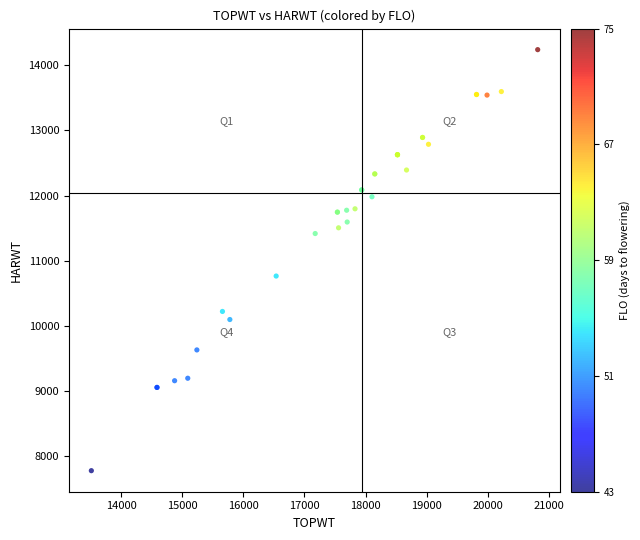

What Y value in the scatter plot is closest to 11008?

10764